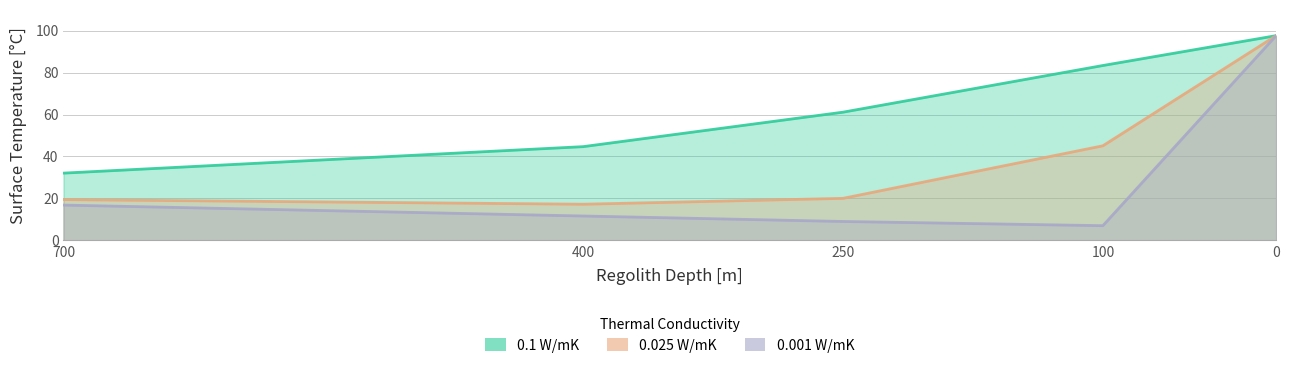

What is the average value of the 0.025 W/mK series?

39.9